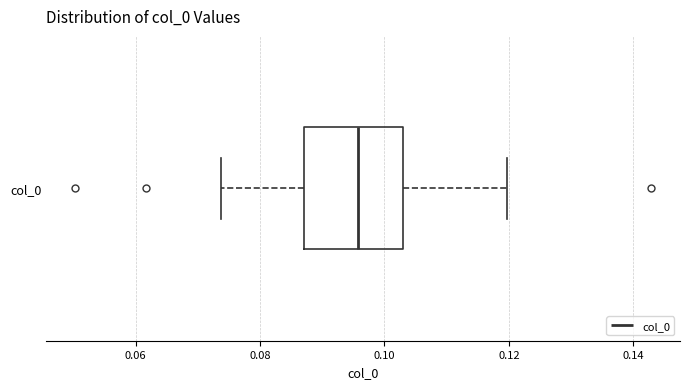

Transcribe this box plot: give where the median line is, the range the box spans, and where the two whiskers end, as read against the x-axis. The values are not printed on the chart, so give them approximately, as read against the axis.

median 0.096, box 0.088 to 0.104, whiskers 0.074 to 0.120